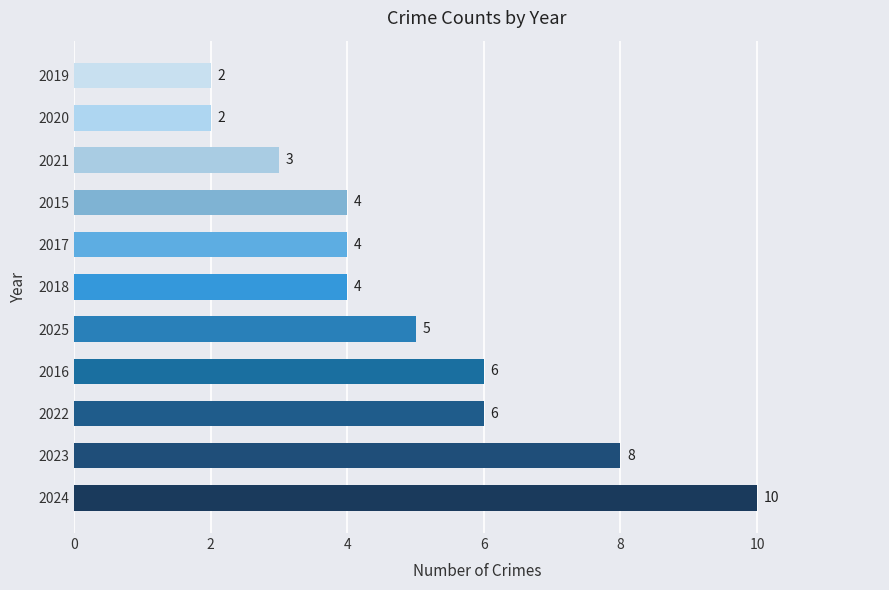

Reading bottom to top, transcribe all the data shown in this chart.

10	8	6	6	5	4	4	4	3	2	2